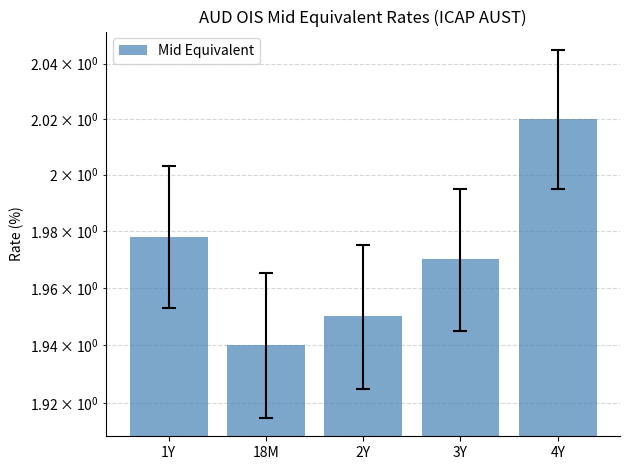

Rank the categories by value from lowest to highest.

18M, 2Y, 3Y, 1Y, 4Y